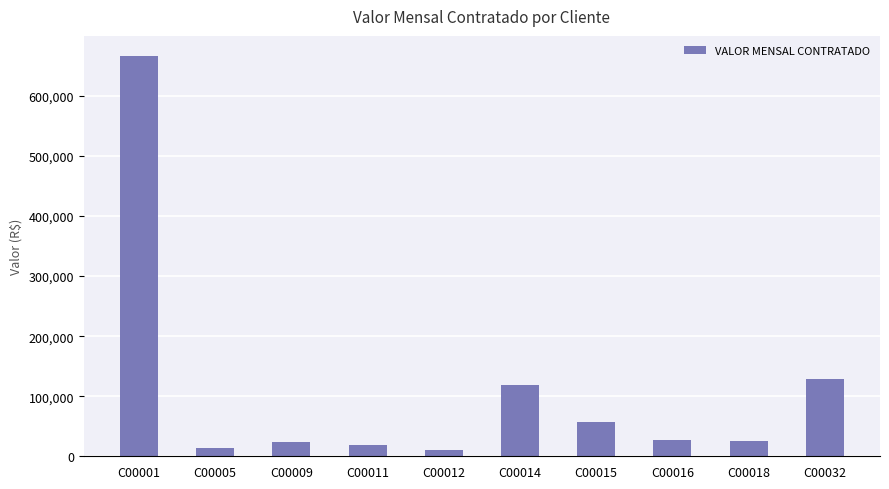

What is the ratio of the value at C00009 to the value at C00016?

0.9